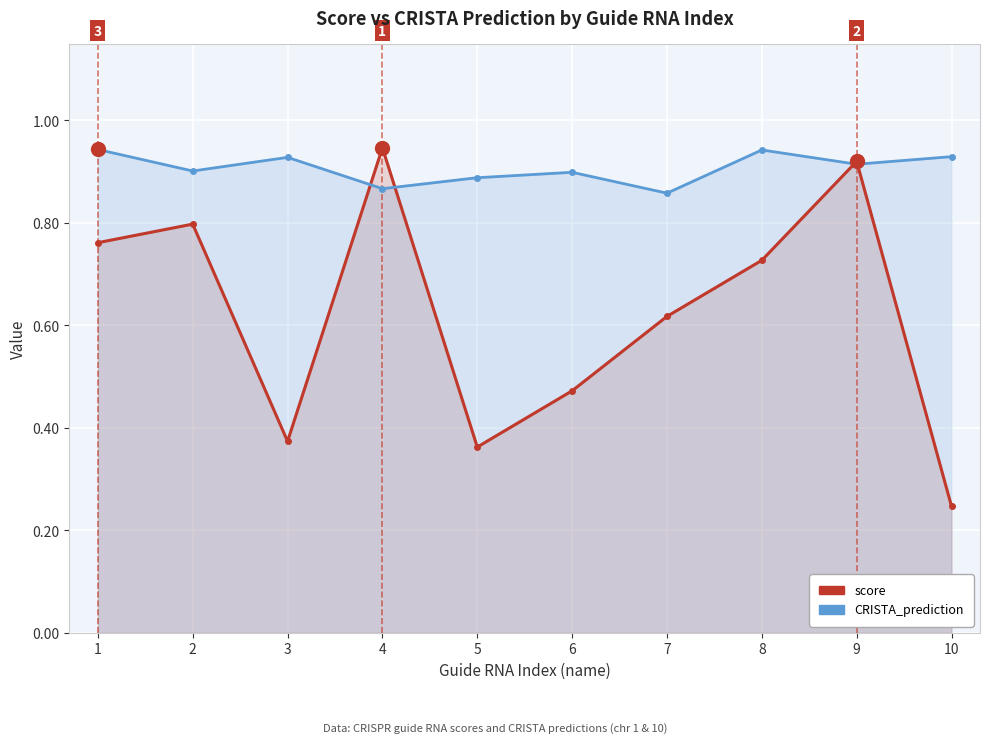

Is it true that score equals 0.7 at 8?

True